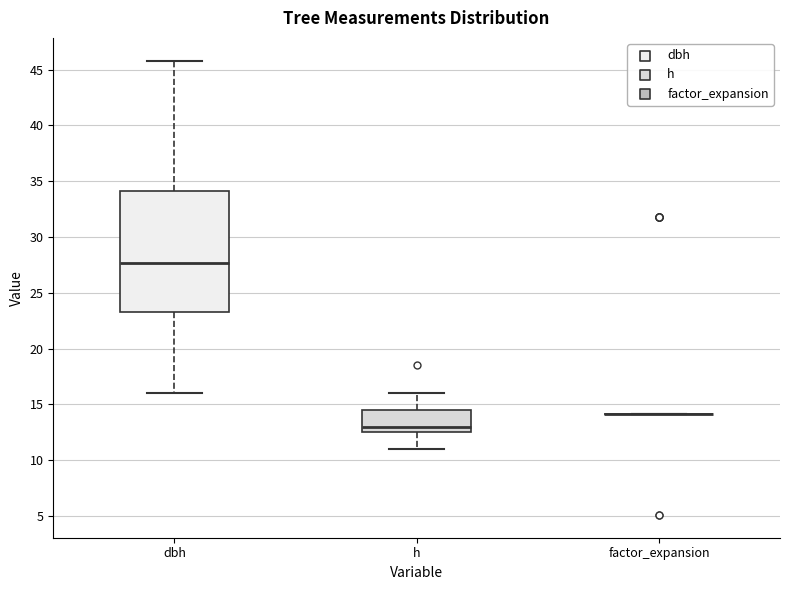

Where does the lower whisker of the box for h end on the y-axis? The values are not printed on the chart, so give them approximately, as read against the axis.

11.0